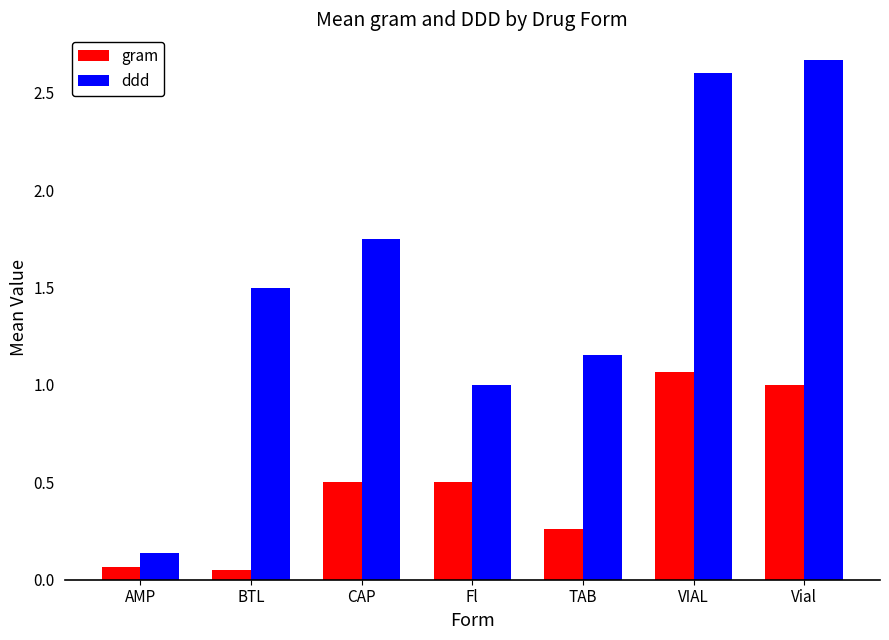

What are all the series names shown in the legend?

gram, ddd